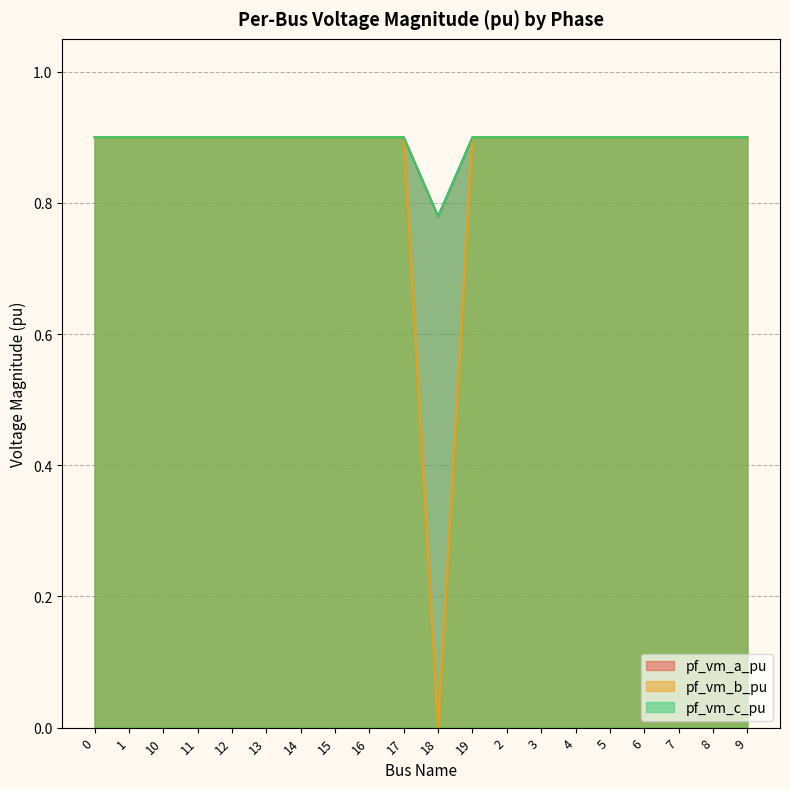

What is the label of the 4th point from the left?

11